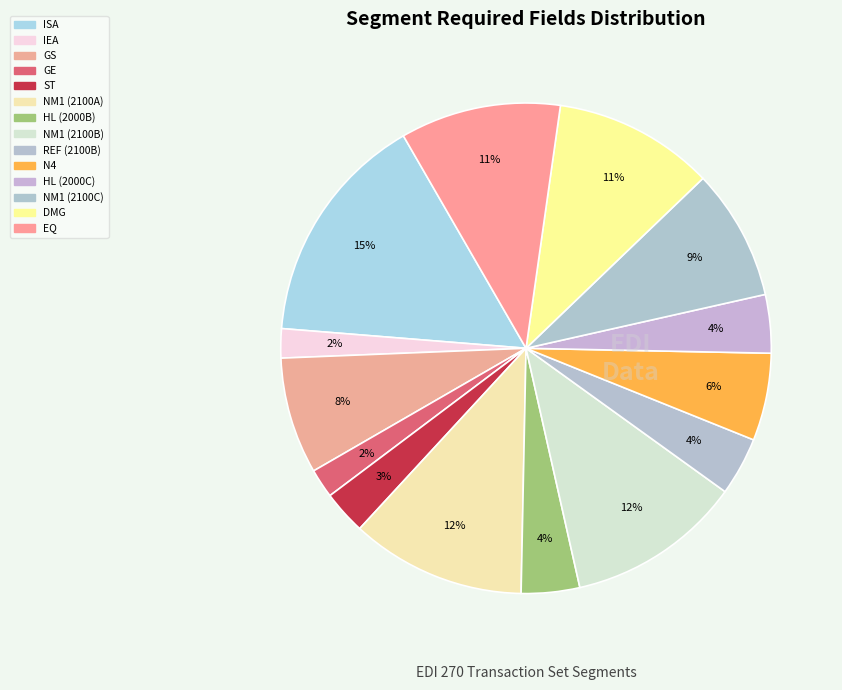

What is the largest slice in the pie chart?

ISA